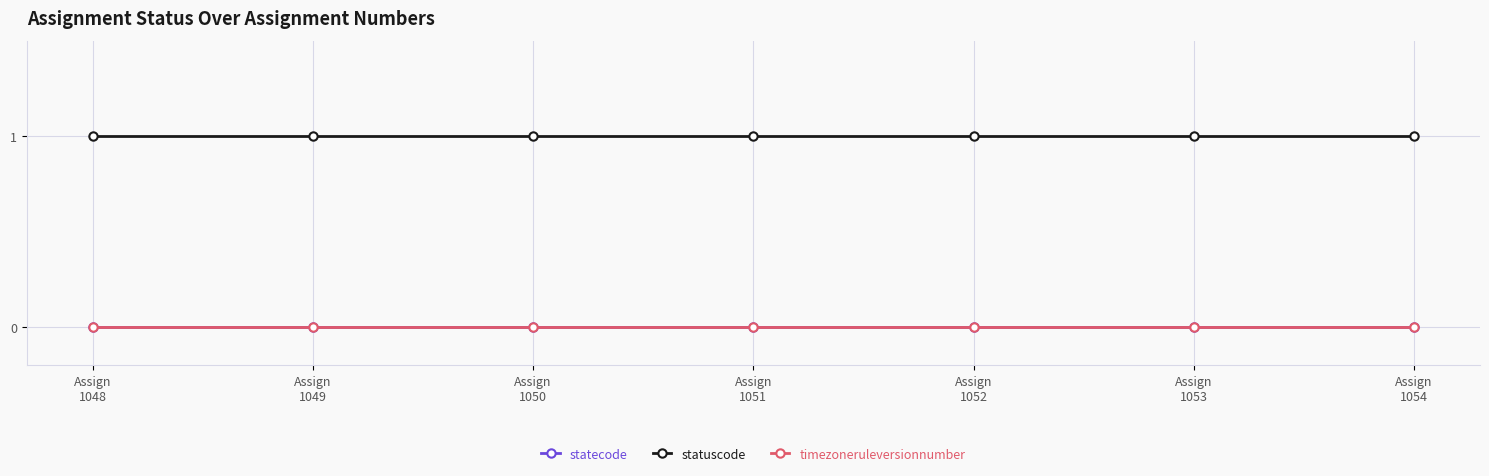

What is the highest value of the statuscode series?

1